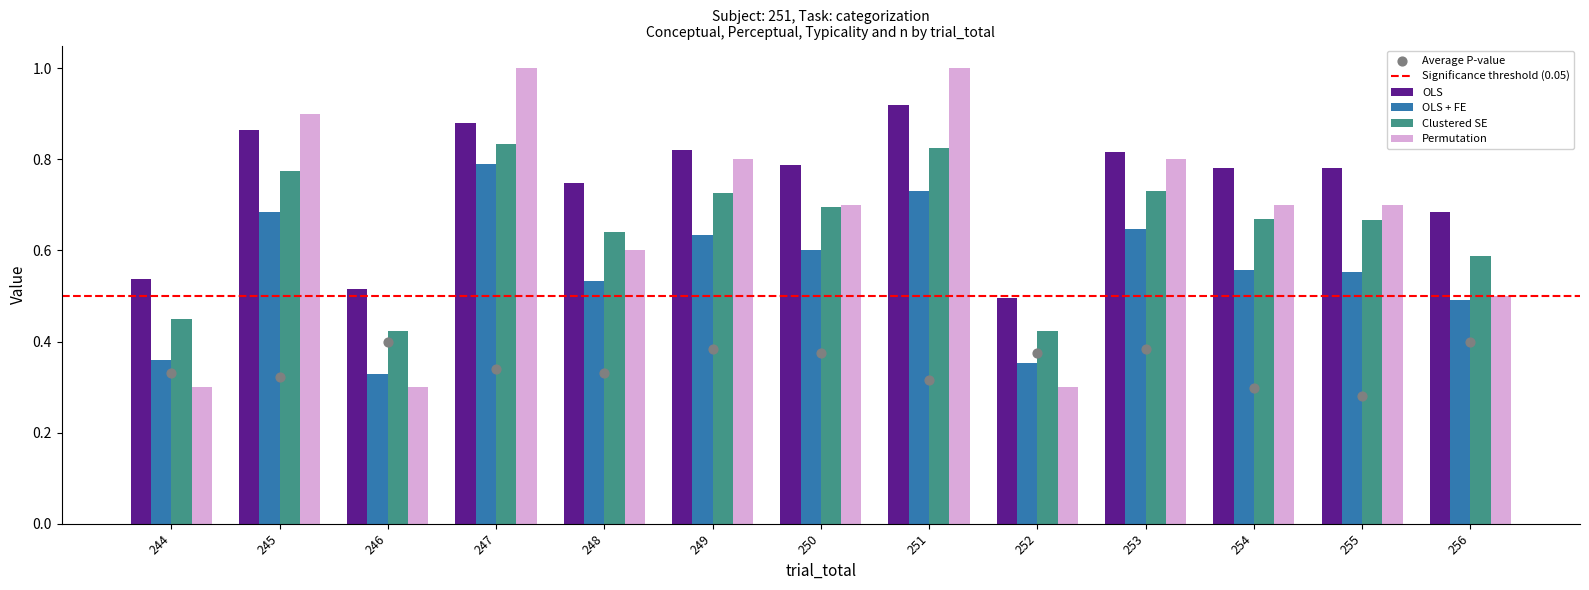

Is the value of Permutation at 255 greater than the value of OLS + FE at 256?

Yes